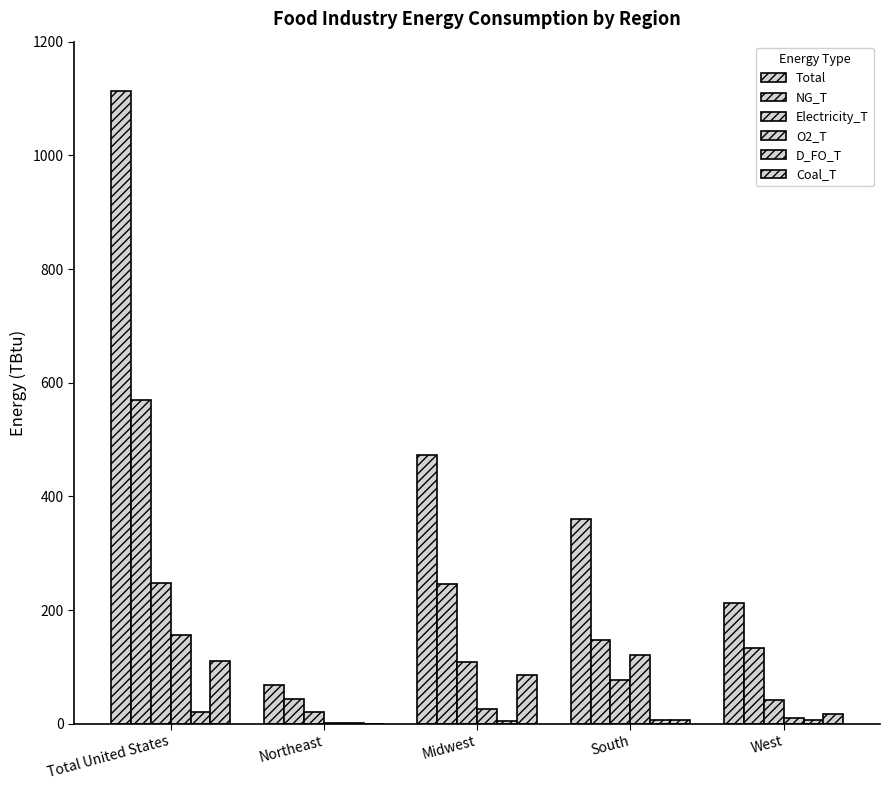

Reading left to right, transcribe all the data shown in this chart.

Total: Total United States=1114	Northeast=68	Midwest=472	South=360	West=213
NG_T: Total United States=570	Northeast=43	Midwest=246	South=148	West=134
Electricity_T: Total United States=247	Northeast=20	Midwest=109	South=77	West=41
O2_T: Total United States=157	Northeast=1	Midwest=26	South=121	West=10
D_FO_T: Total United States=20	Northeast=2	Midwest=4	South=6	West=7
Coal_T: Total United States=110	Northeast=0	Midwest=86	South=6	West=18